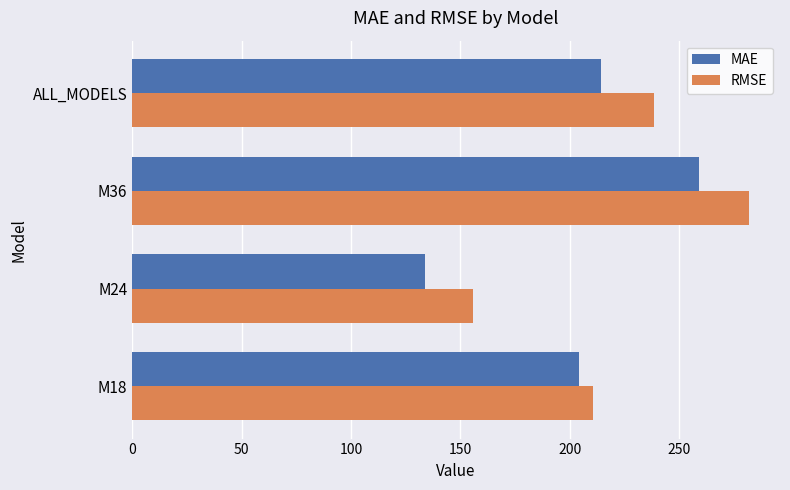

Which series has the widest spread of values?

RMSE